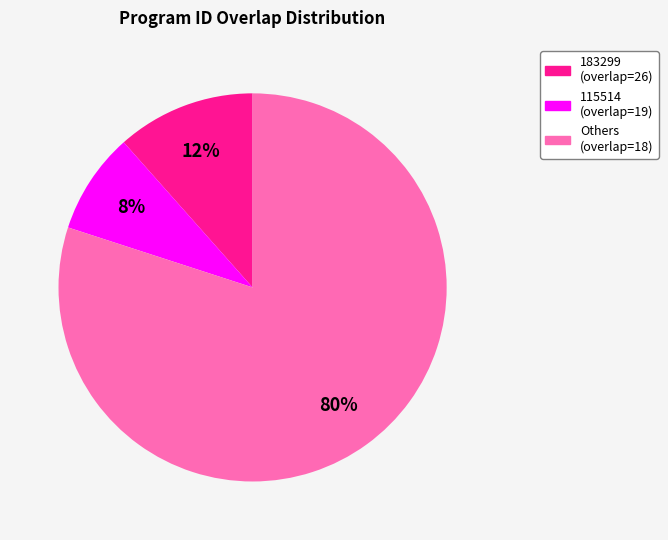

Does any single category account for the majority?

Yes